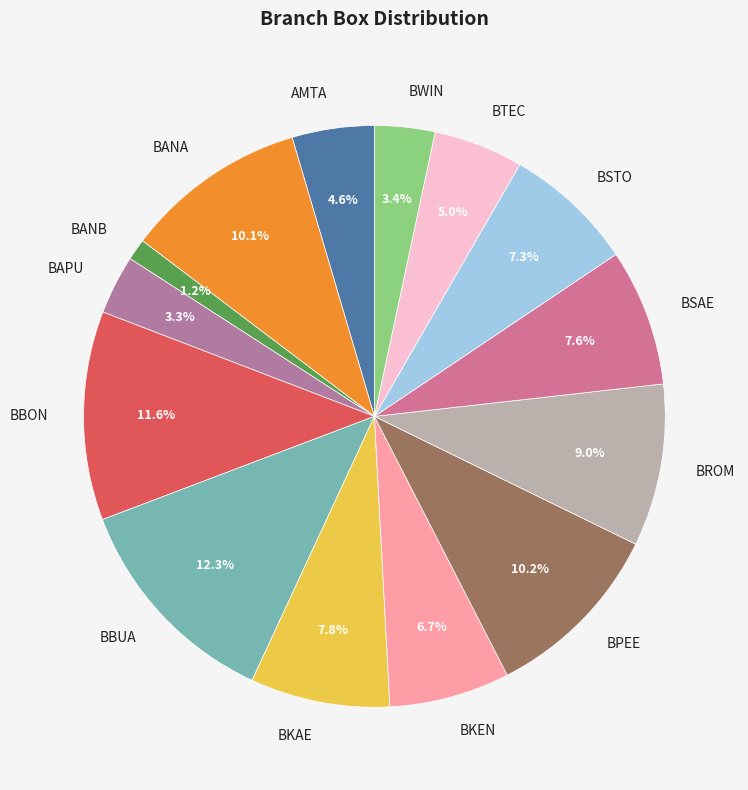

To the nearest percent, what is the difference between the BANB and BTEC slice percentages?

4%